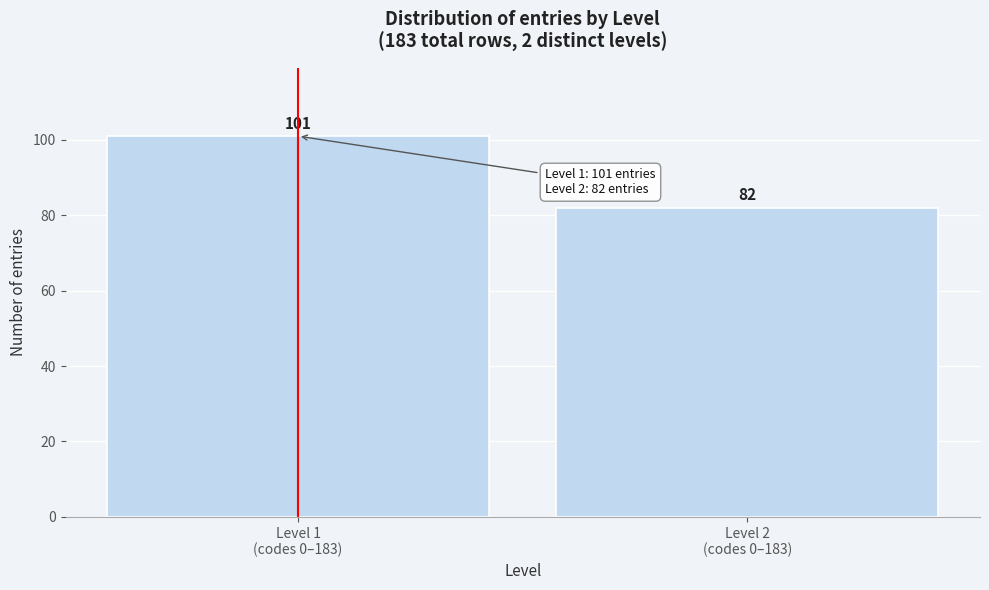

What is the sum of all values?

183